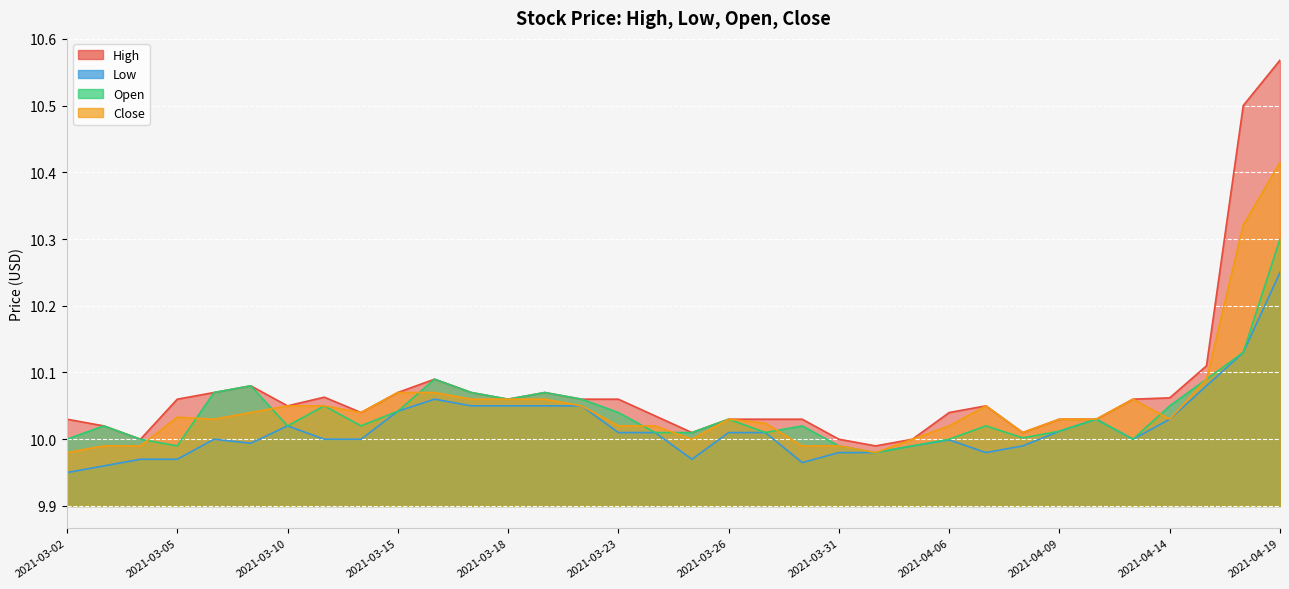

List the series in order of their peak value, lowest first.

Low, Open, Close, High